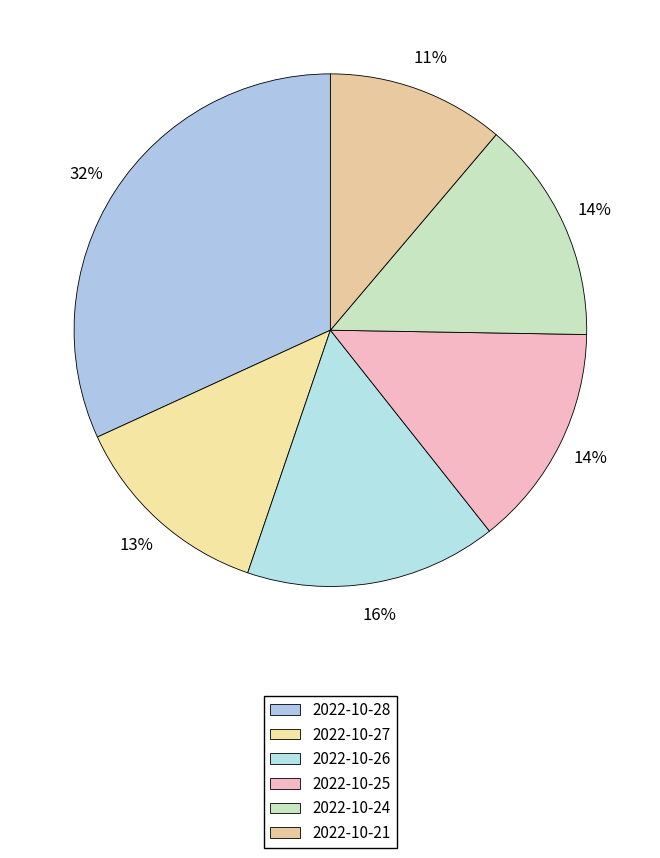

Does any single category account for the majority?

No